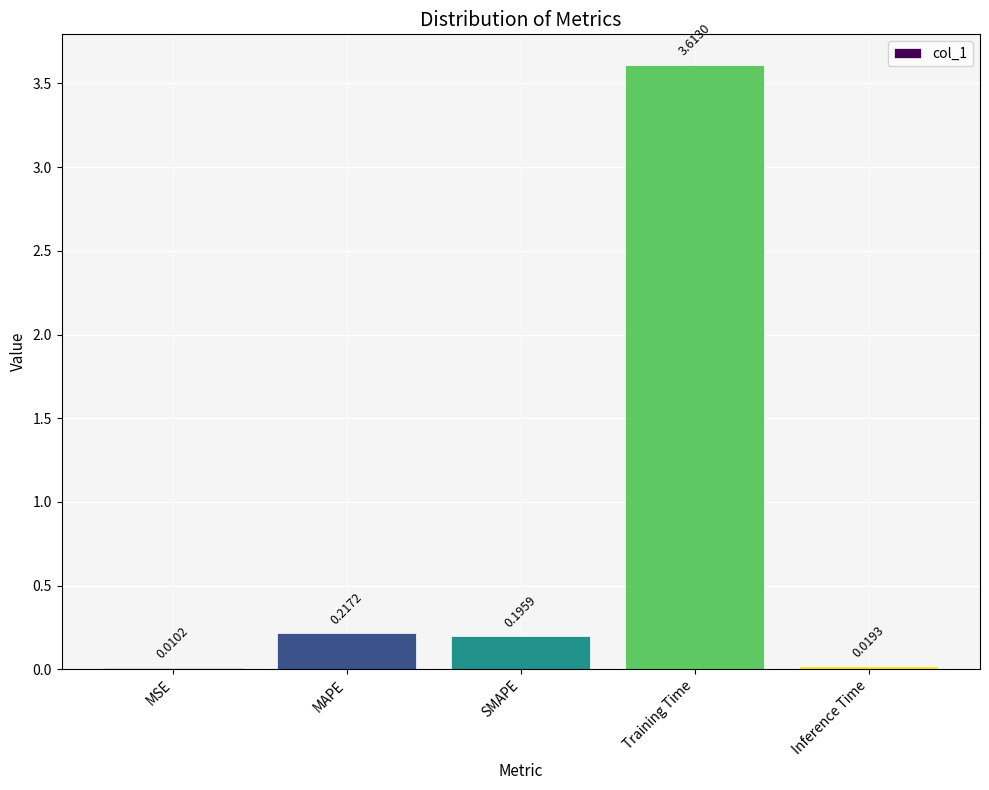

Are the bars horizontal?

No